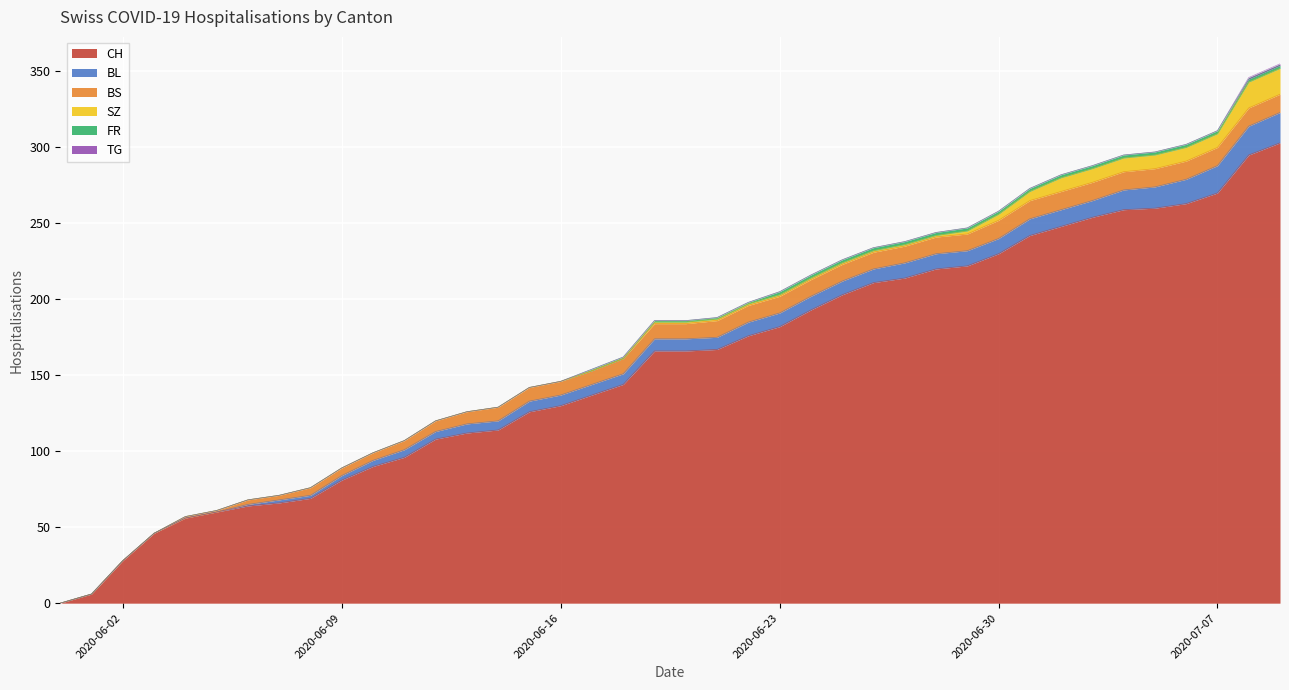

At which category does the chart reach its minimum across all series?

2020-05-31